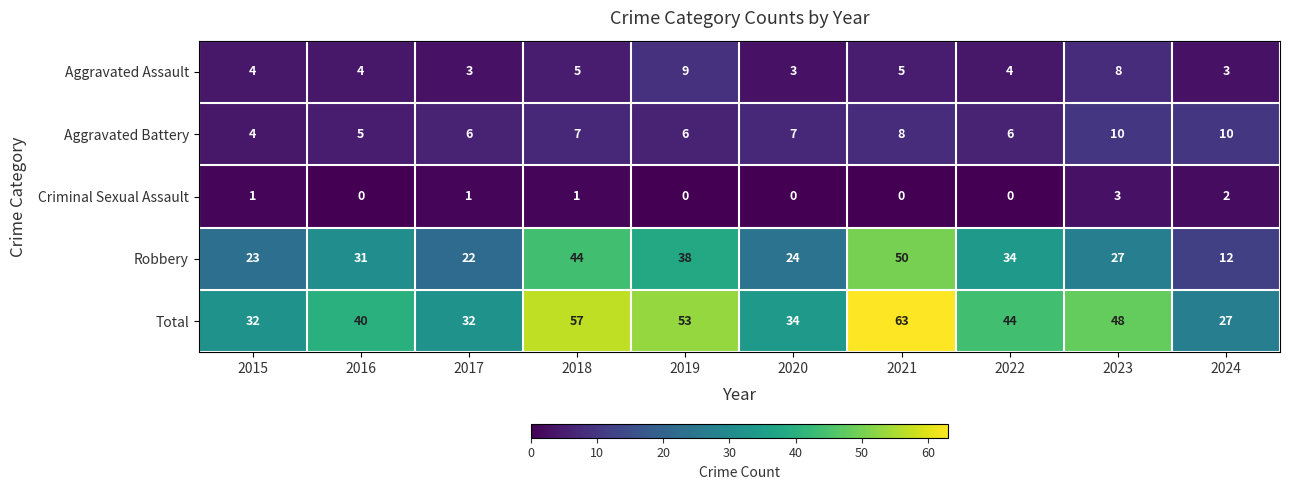

Where does the Total series first go above 44?

2018